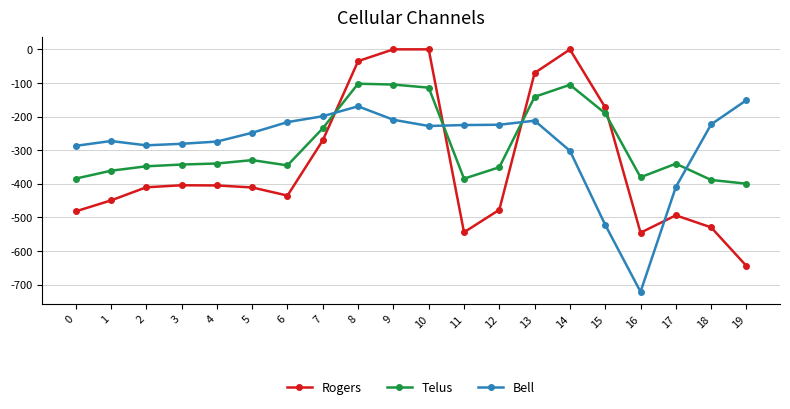

Which series has the widest spread of values?

Rogers